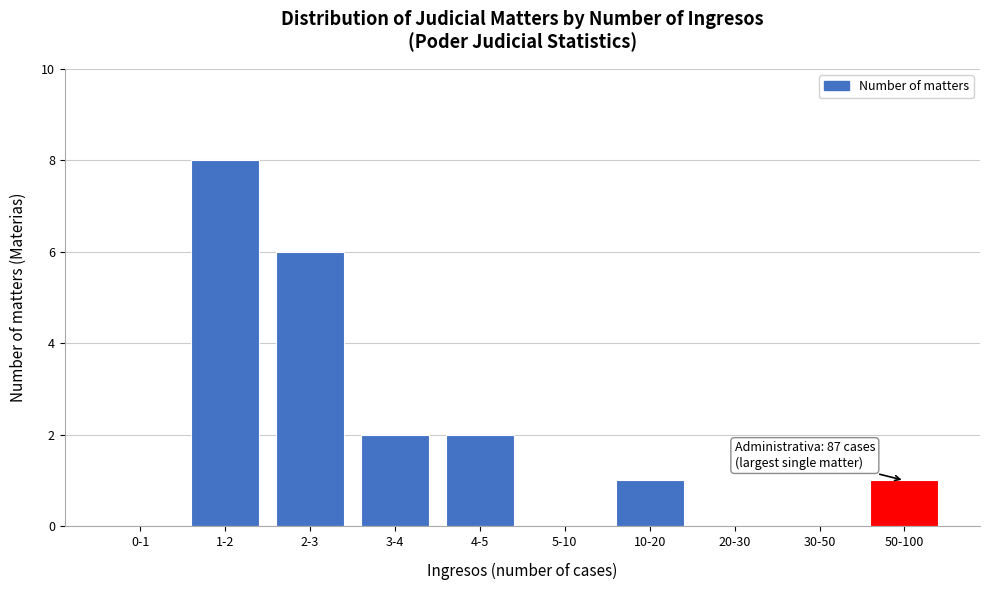

Reading left to right, what are all the values shown in this chart?

0-1=0	1-2=8	2-3=6	3-4=2	4-5=2	5-10=0	10-20=1	20-30=0	30-50=0	50-100=1